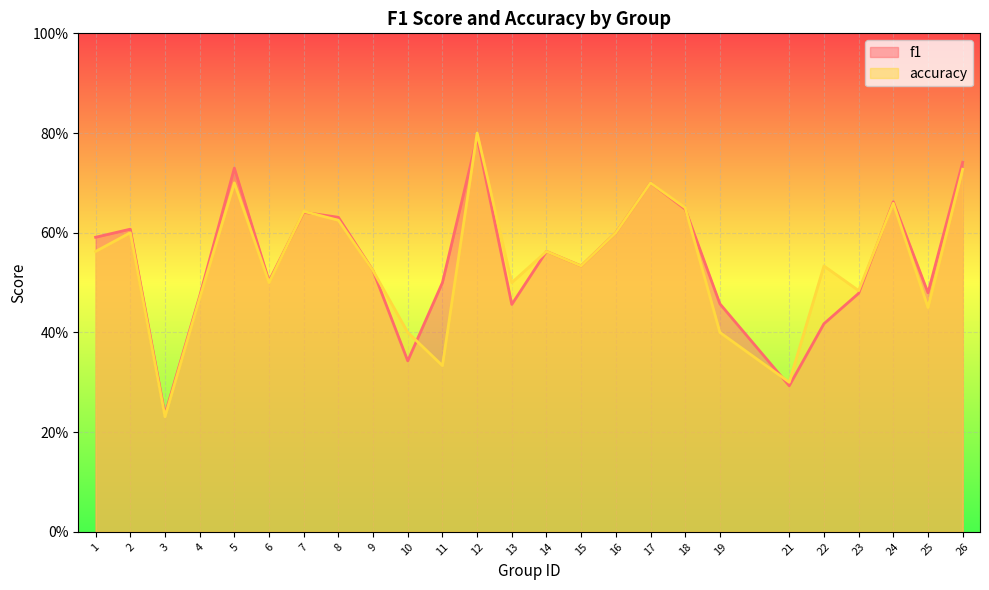

Reading left to right, what are all the values shown in this chart?

f1: 0.6	0.6	0.2	0.5	0.7	0.5	0.6	0.6	0.5	0.3	0.5	0.8	0.5	0.6	0.5	0.6	0.7	0.6	0.5	0.3	0.4	0.5	0.7	0.5	0.7
accuracy: 0.6	0.6	0.2	0.5	0.7	0.5	0.6	0.6	0.5	0.4	0.3	0.8	0.5	0.6	0.5	0.6	0.7	0.7	0.4	0.3	0.5	0.5	0.7	0.5	0.7